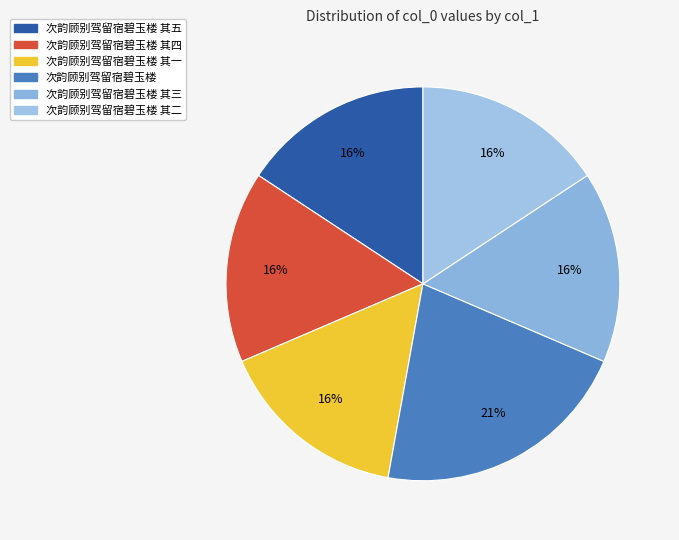

How many segments does this pie chart have?

6